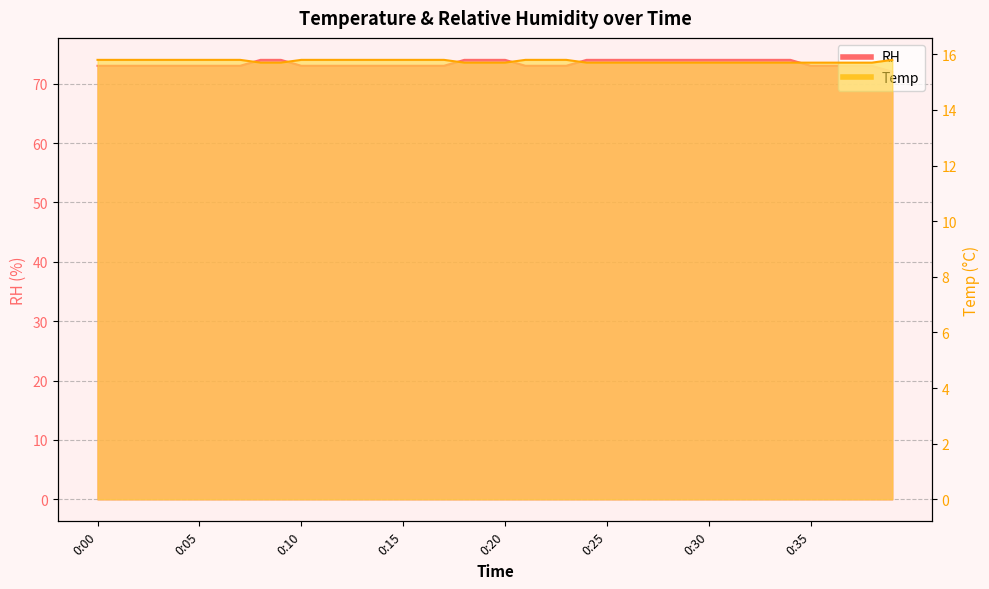

What is the sum of the RH values at 0:05 and 0:03?

146.0